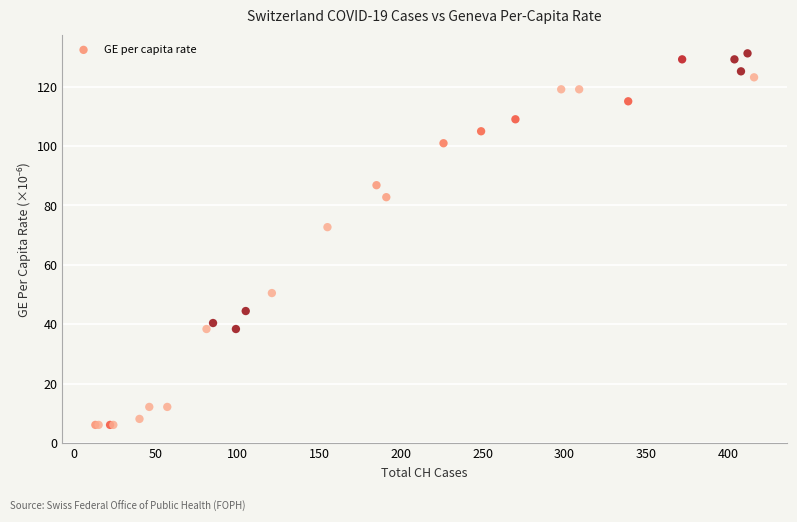

What Y value in the scatter plot is closest to 68?

72.7